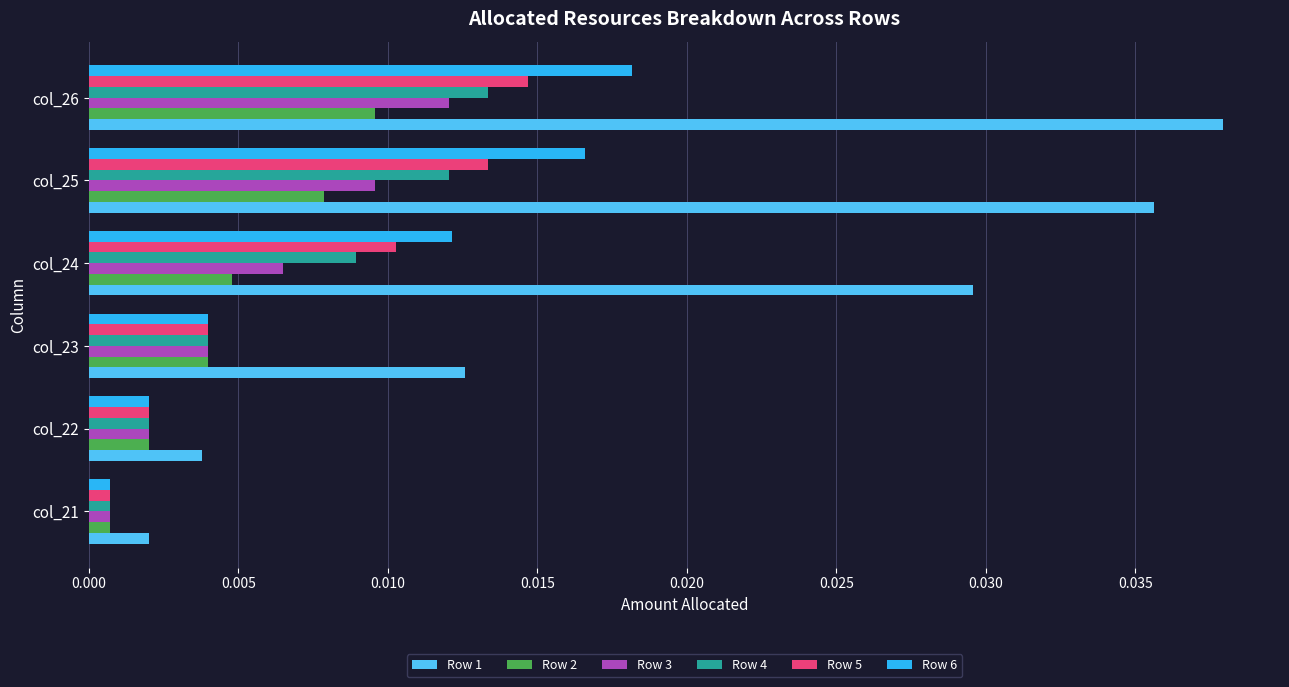

At which category is the sum across all series the highest?

col_26